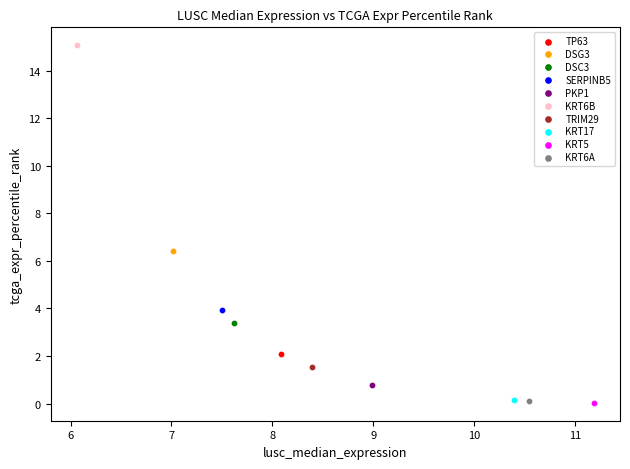

Which series contains the highest Y value?

KRT6B